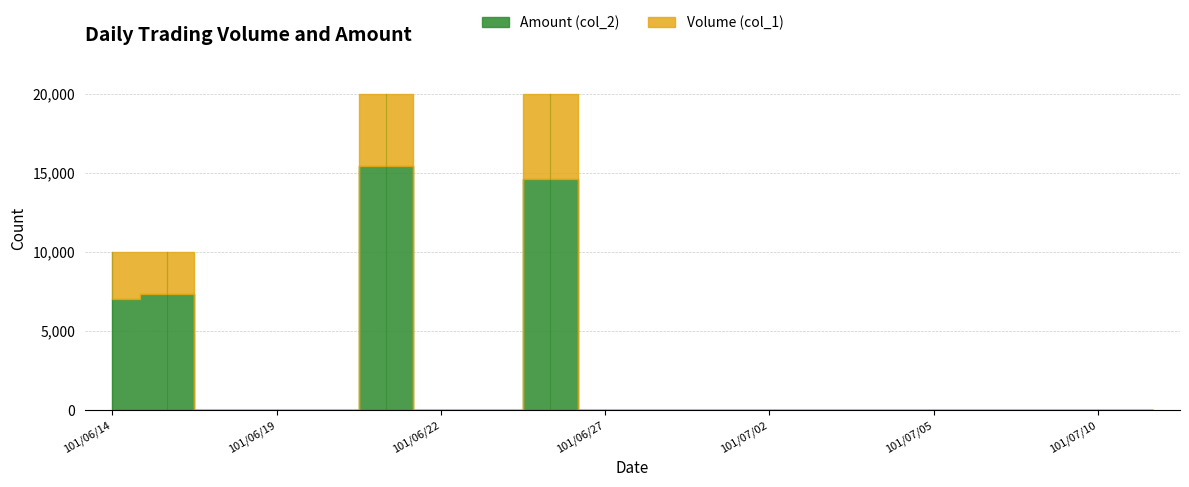

Rank the categories by Amount (col_2) value from highest to lowest.

101/06/21, 101/06/26, 101/06/15, 101/06/14, 101/06/18, 101/06/19, 101/06/20, 101/06/22, 101/06/25, 101/06/27, 101/06/28, 101/06/29, 101/07/02, 101/07/03, 101/07/04, 101/07/05, 101/07/06, 101/07/09, 101/07/10, 101/07/11